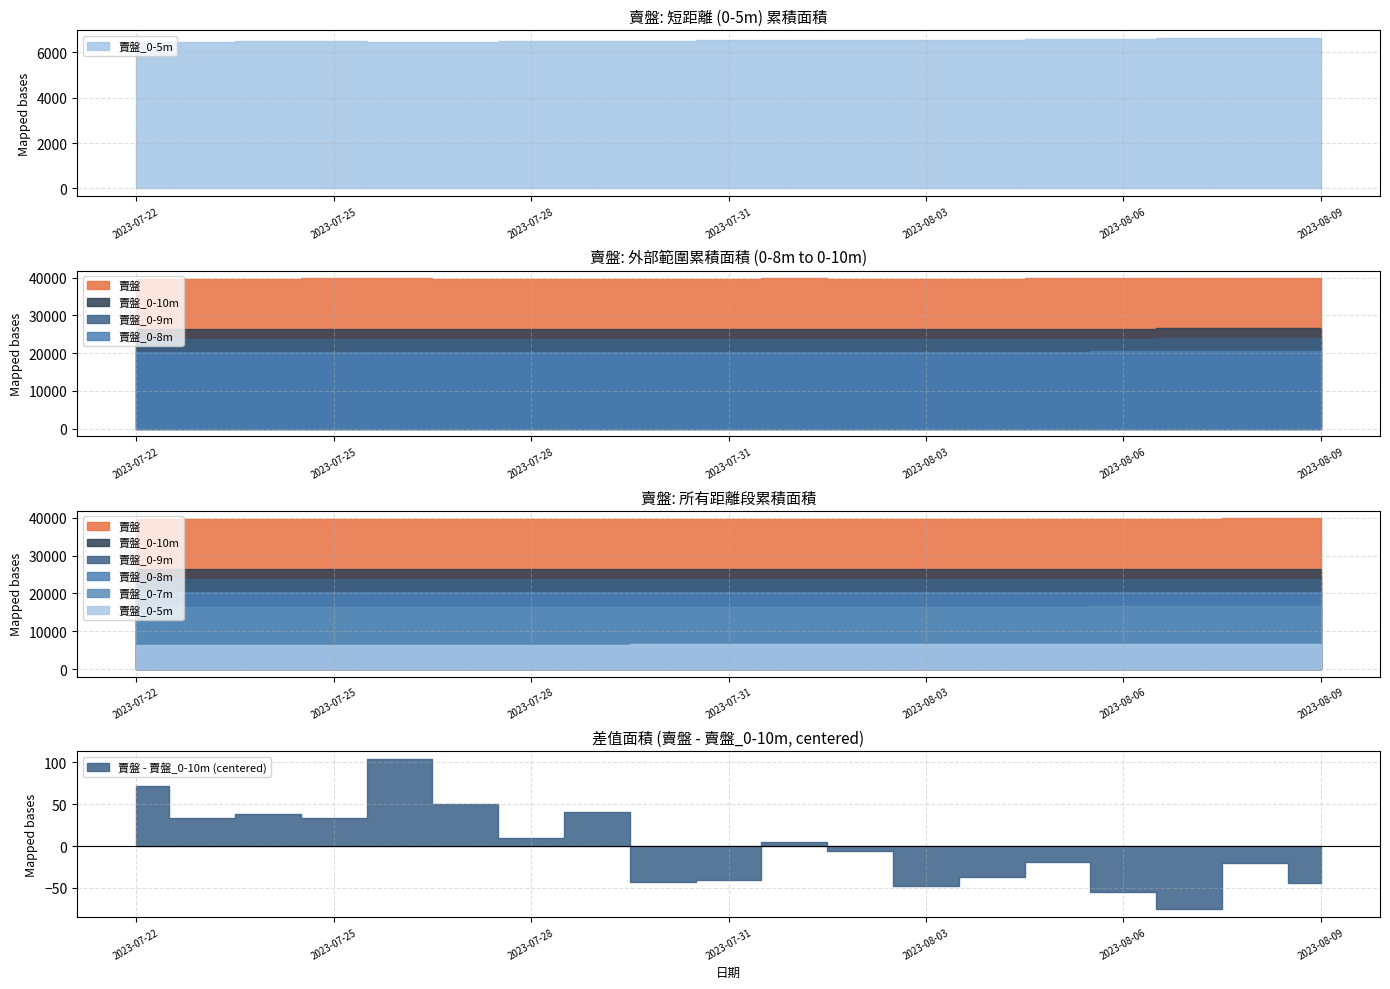

Where is the first local maximum for 賣盤_0-7m?

2023-07-25